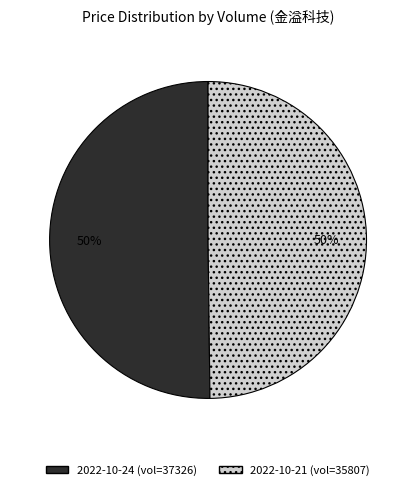

Do 2022-10-24 (vol=37326) and 2022-10-21 (vol=35807) together represent more than half of the pie?

Yes